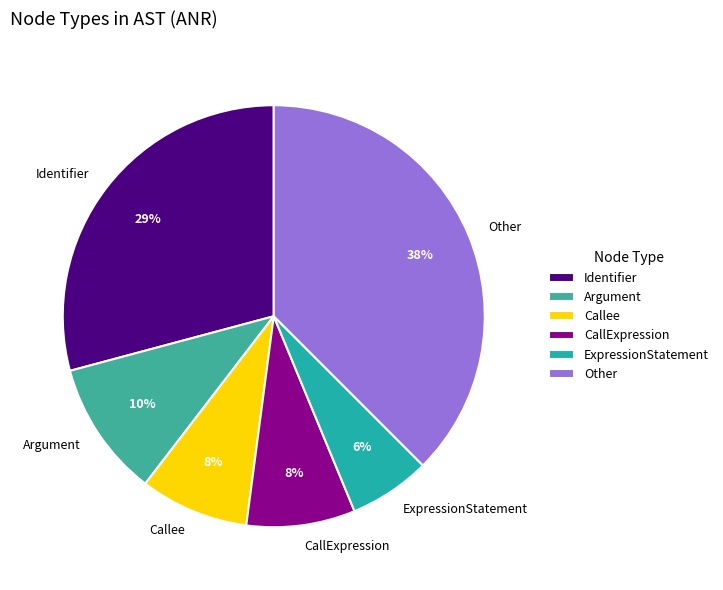

How many slices are in this pie chart?

6